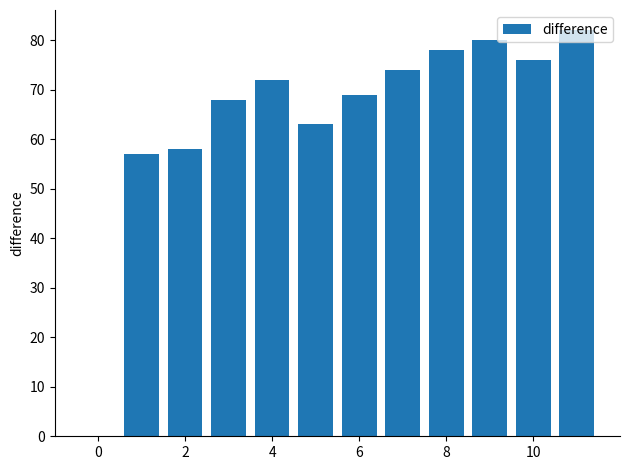

What is the greatest value displayed?

82